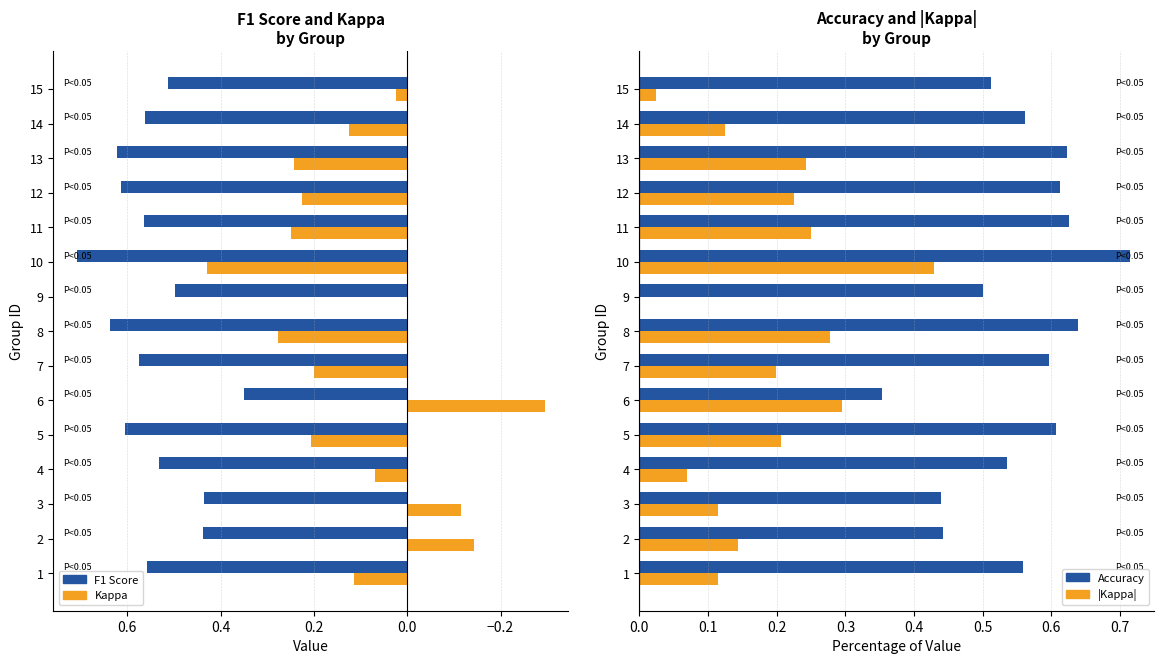

Is it true that F1 Score equals 0.6 at 5?

True